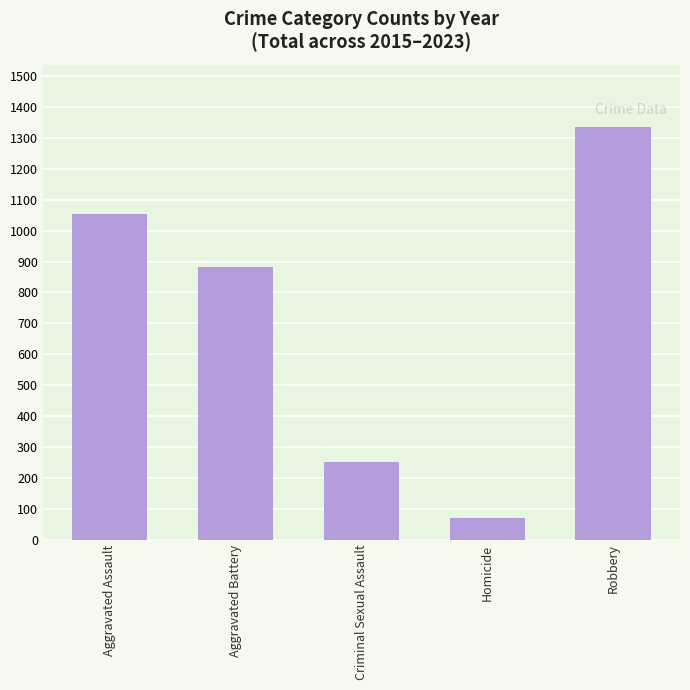

At which label is the value closest to 704?

Aggravated Battery